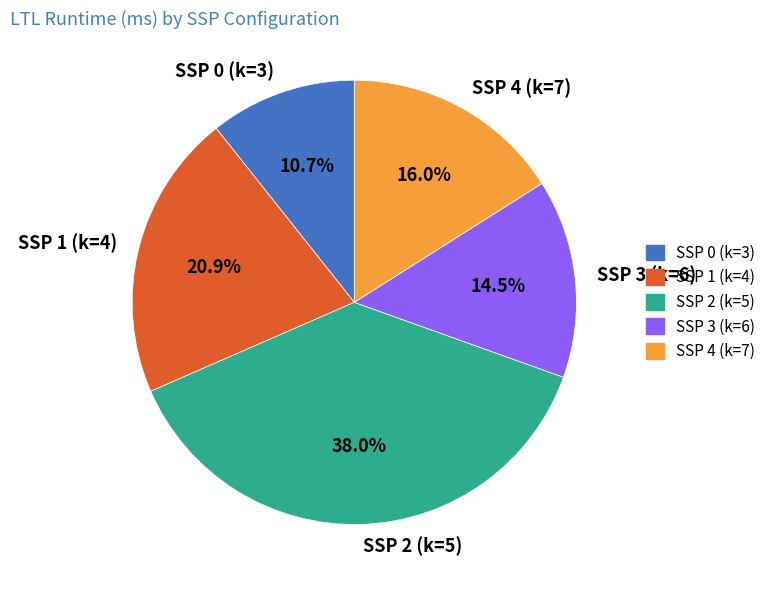

Which category has the smallest portion of the pie?

SSP 0 (k=3)